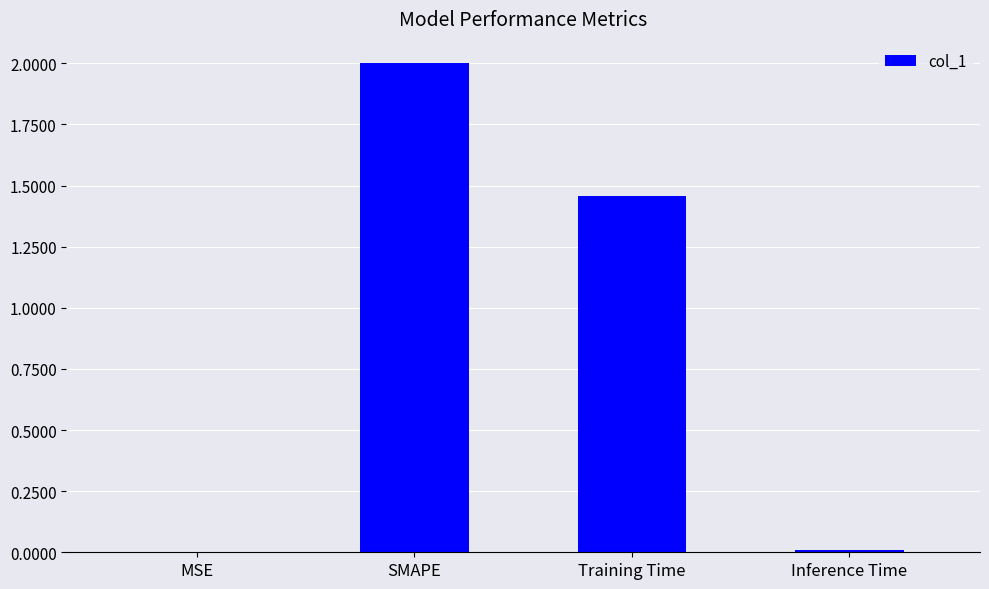

What is the change in value from SMAPE to Inference Time?

-2.0